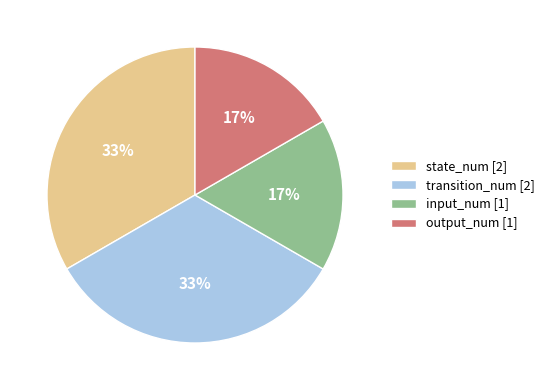

Combined, do state_num [2] and transition_num [2] account for over 50%?

Yes